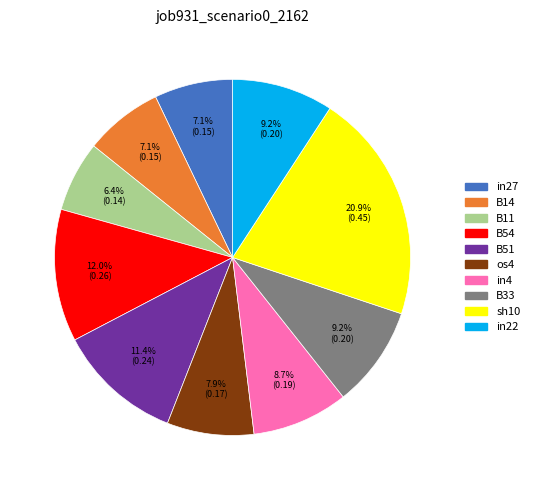

Is there any slice that represents more than half of the pie?

No